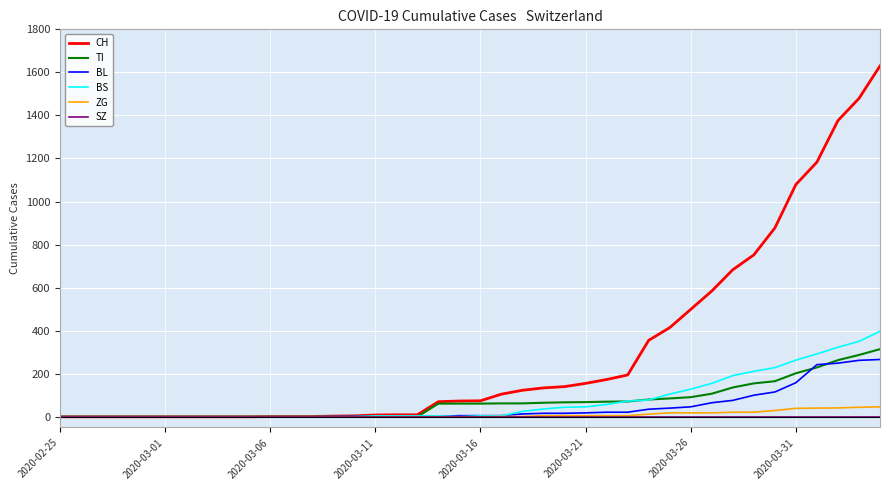

What is the highest value of the BS series?

397